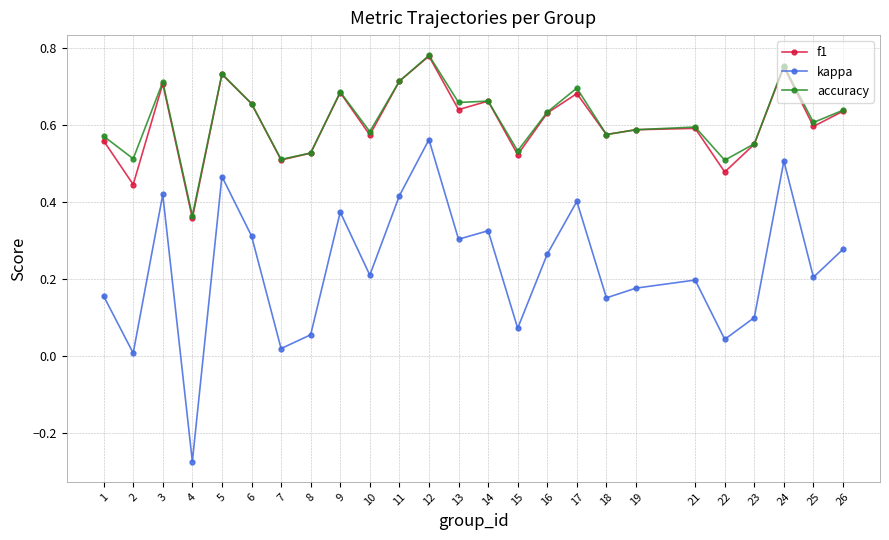

At which label does kappa reach its minimum?

4